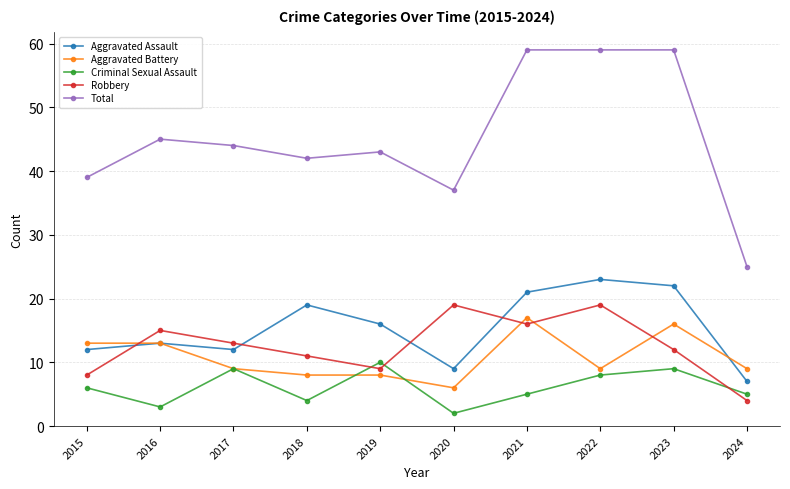

What is the average value of the Criminal Sexual Assault series?

6